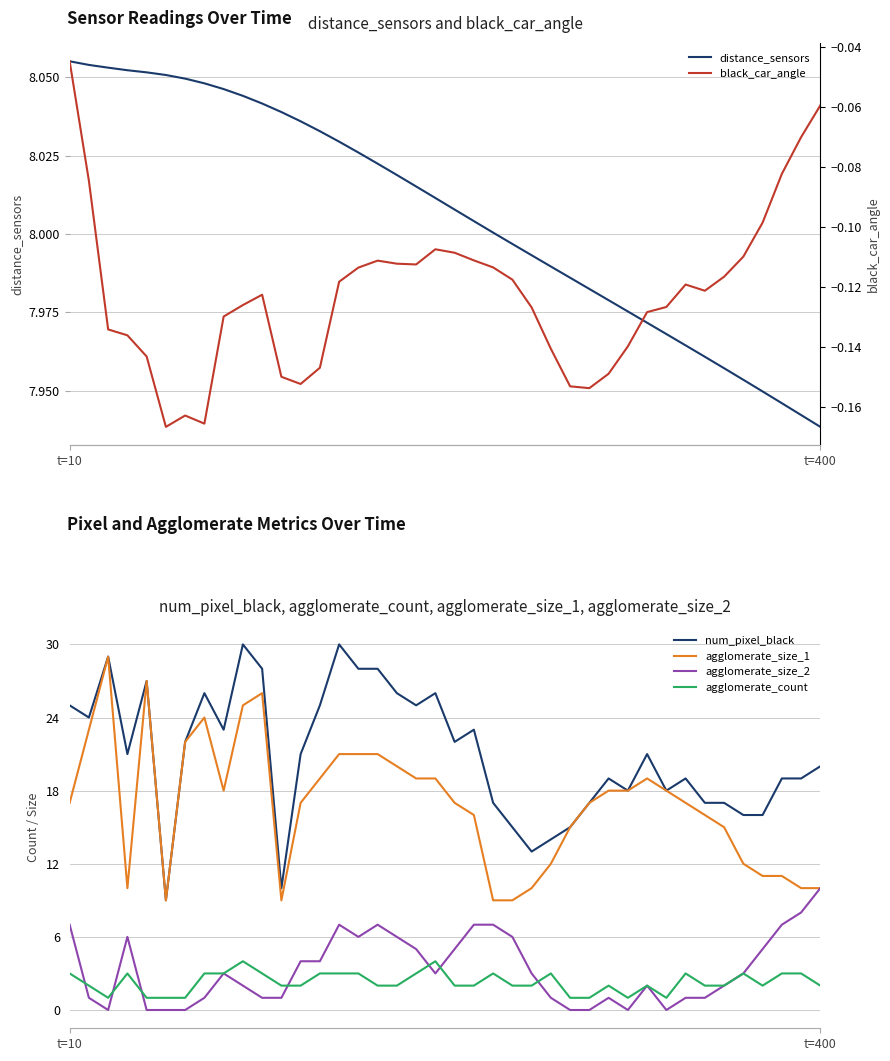

How many lines are shown in the chart?

6